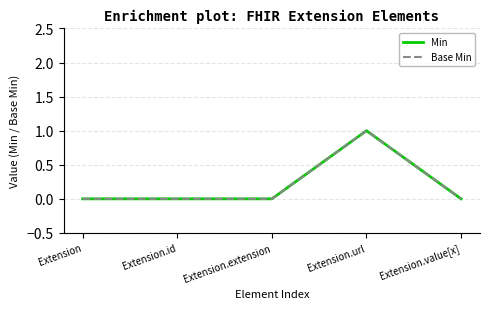

At how many categories does at least one series exceed 0?

1